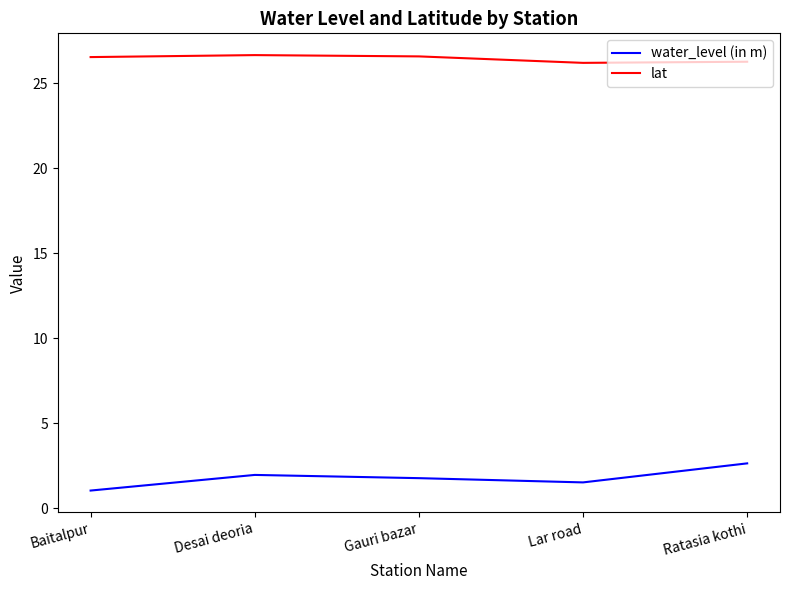

What position from the right is Baitalpur?

5